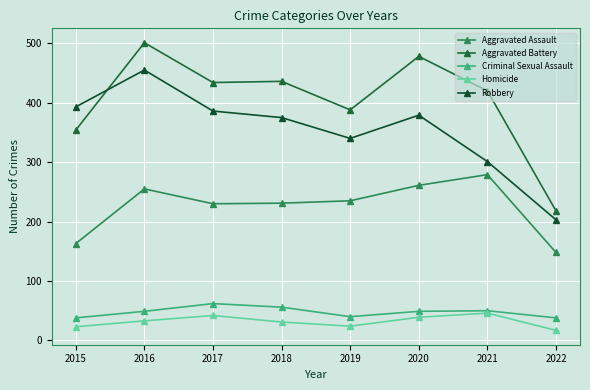

How many lines are shown in the chart?

5